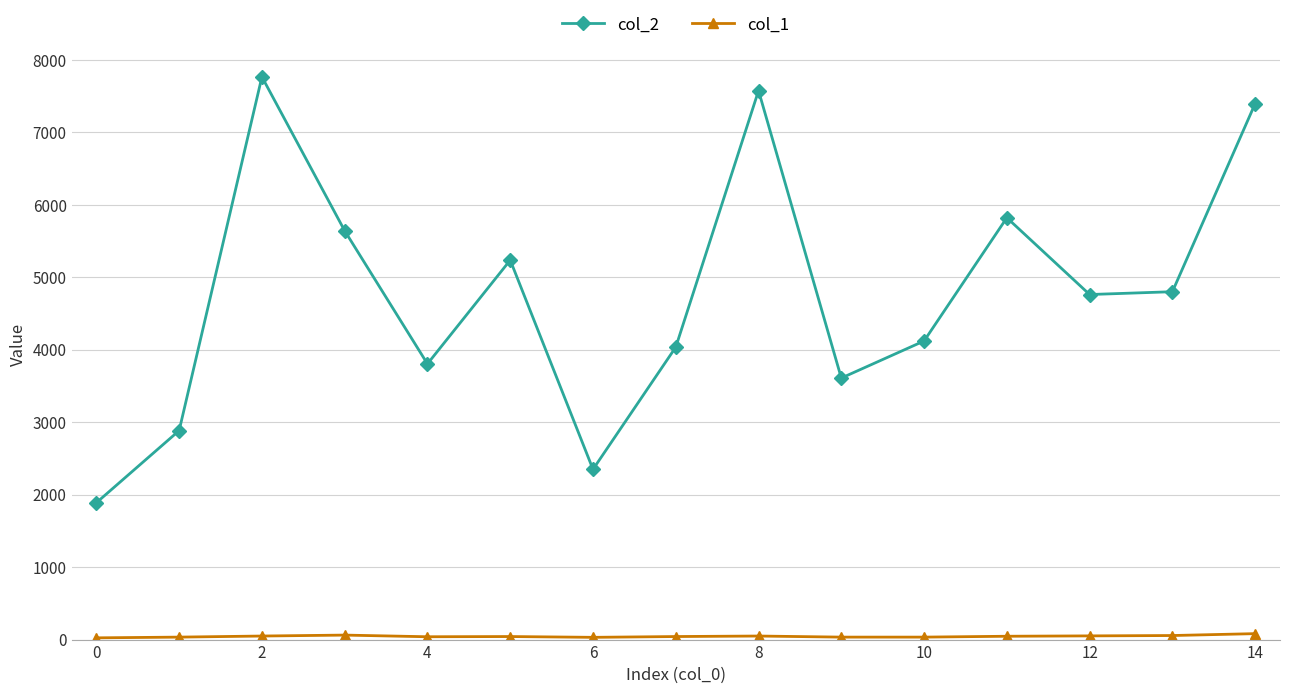

Which series has the largest range (max minus min)?

col_2